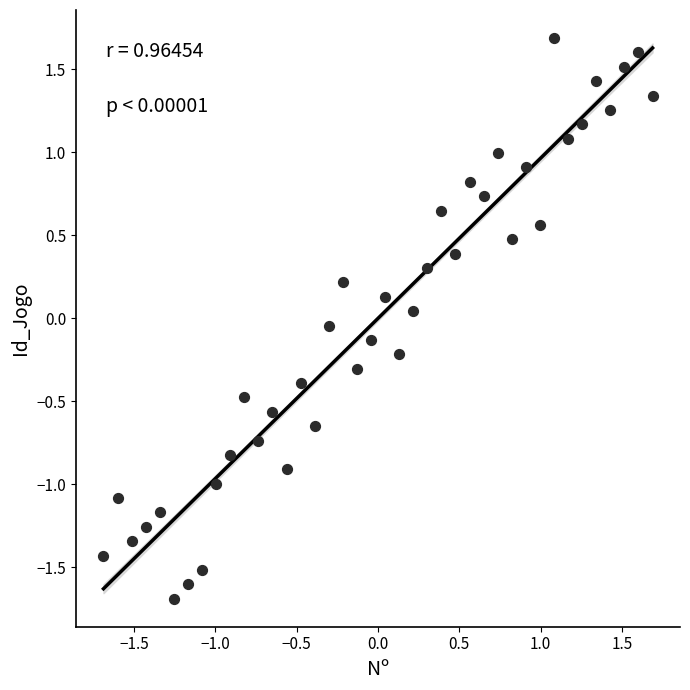

What is the range of Y values (max minus min)?

3.4